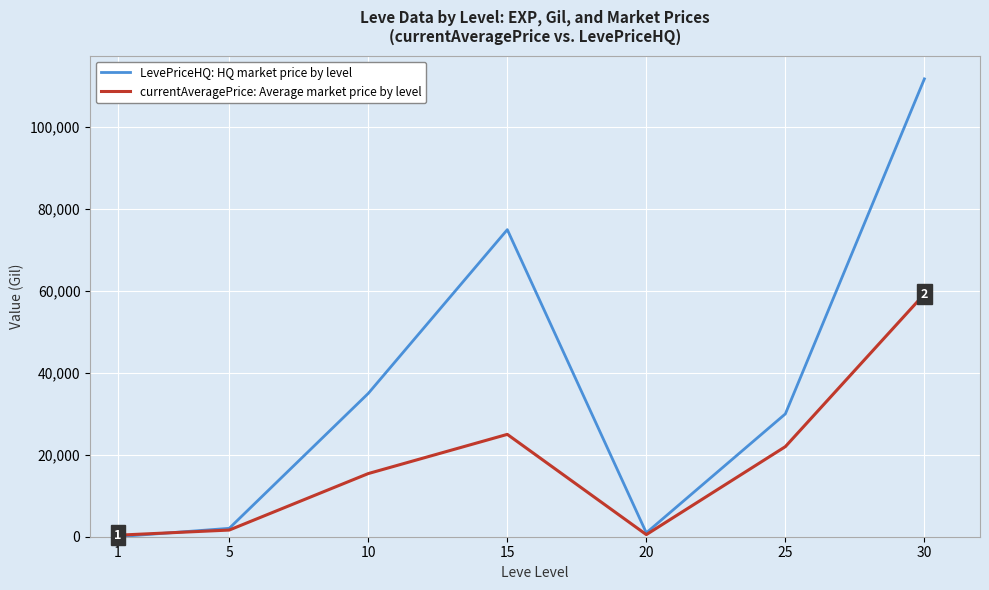

Which series changed the most between 1 and 30?

LevePriceHQ: HQ market price by level